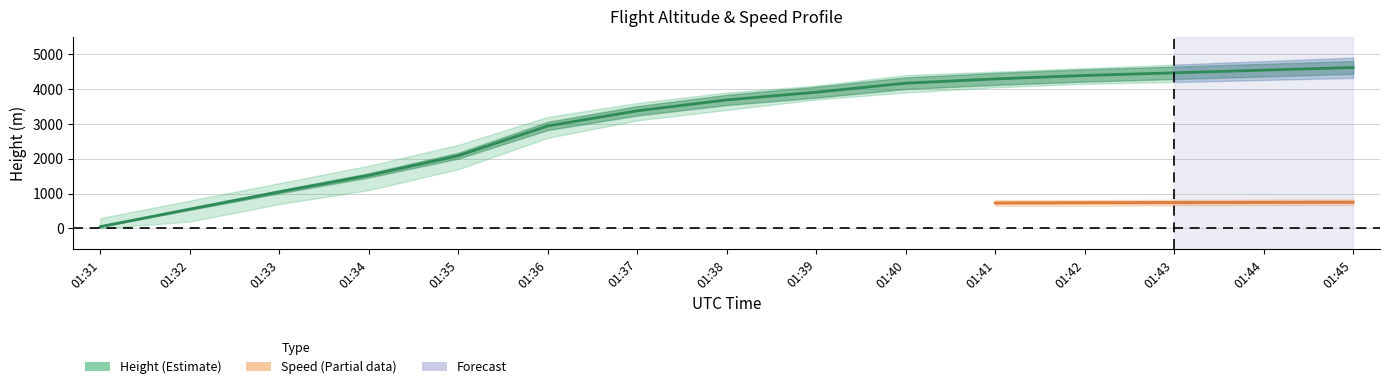

What is the difference between the Height values at 01:39 and 01:32?

3352.8